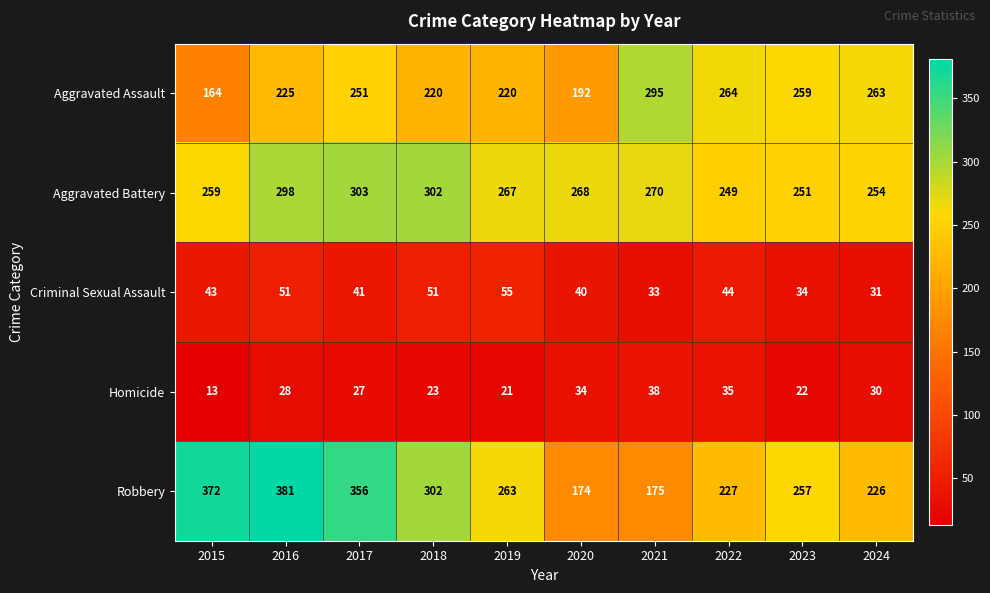

Which series has the widest spread of values?

Robbery